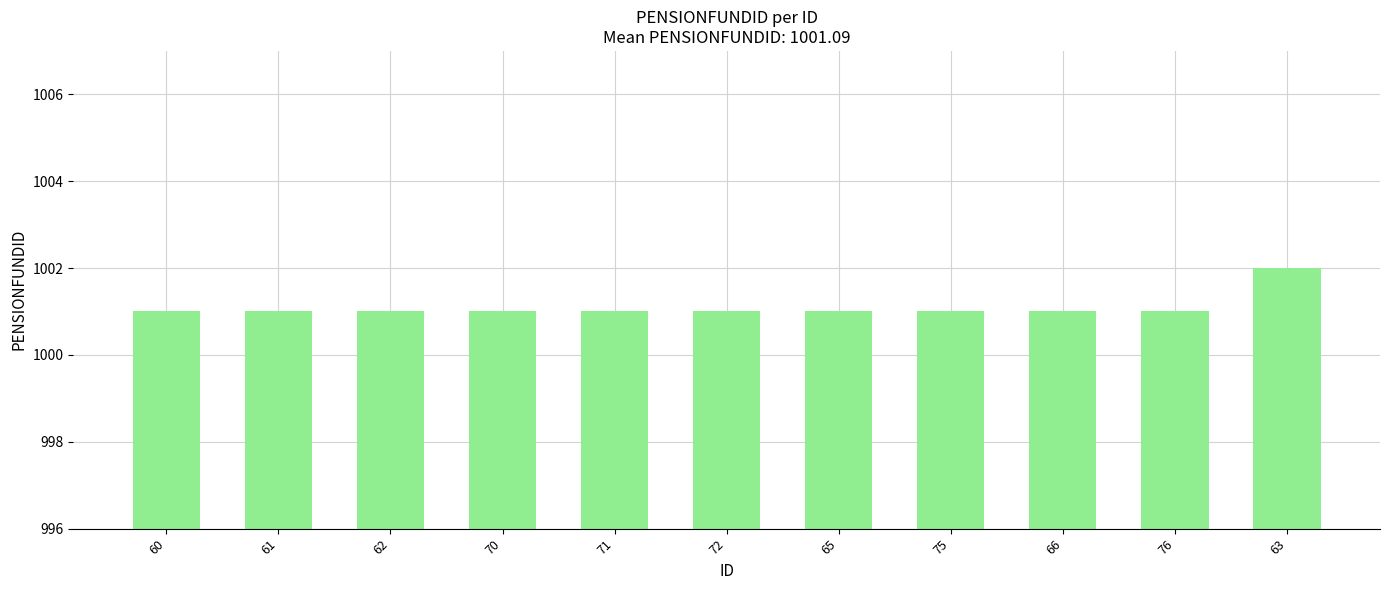

How many bars are there in total?

11